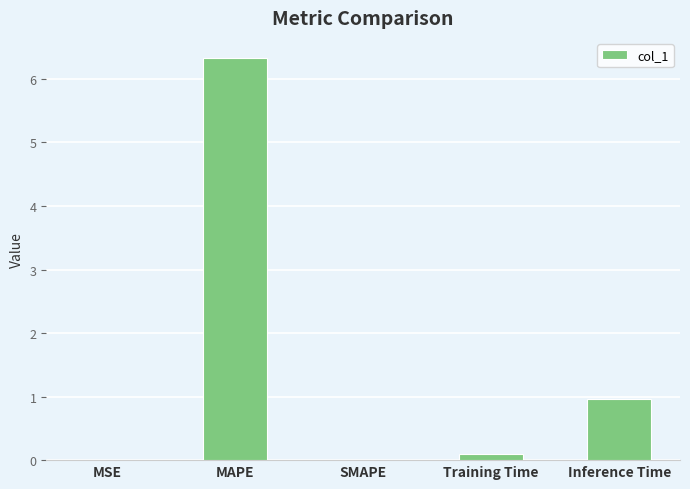

Count the number of categories in the chart.

5